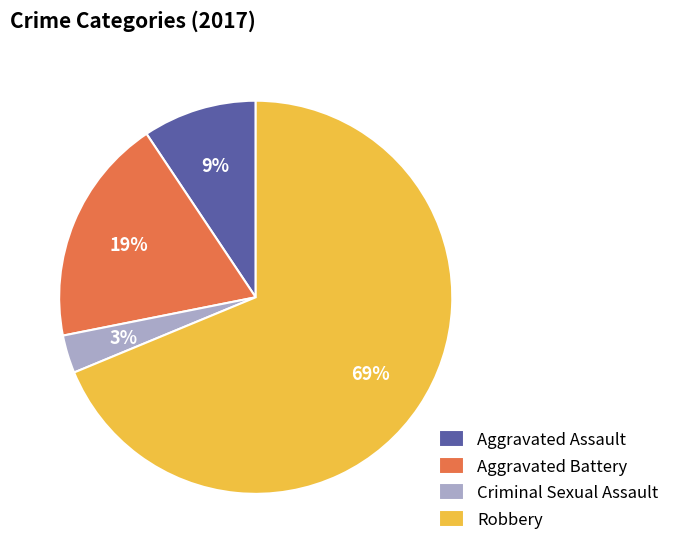

Count the number of slices in the pie.

4